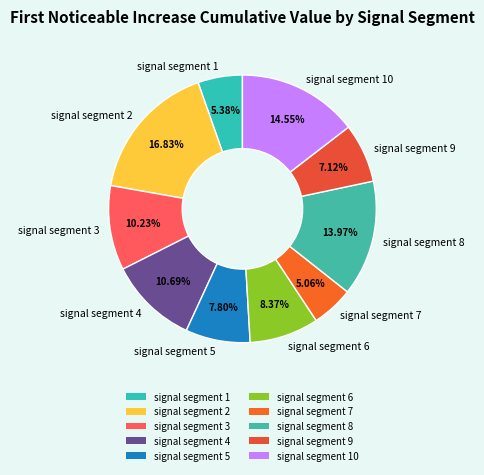

What is the largest slice in the pie chart?

signal segment 2